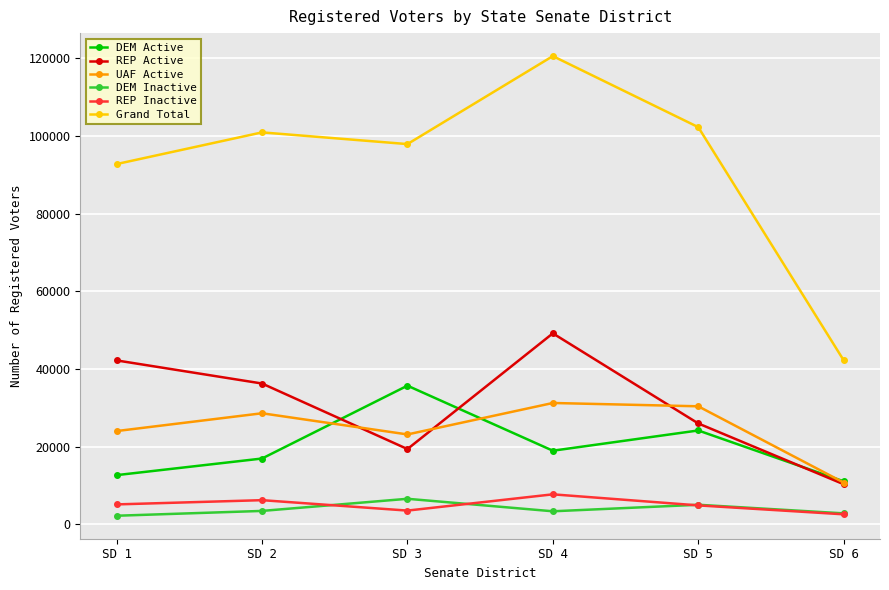

What is the greatest value displayed?

120511